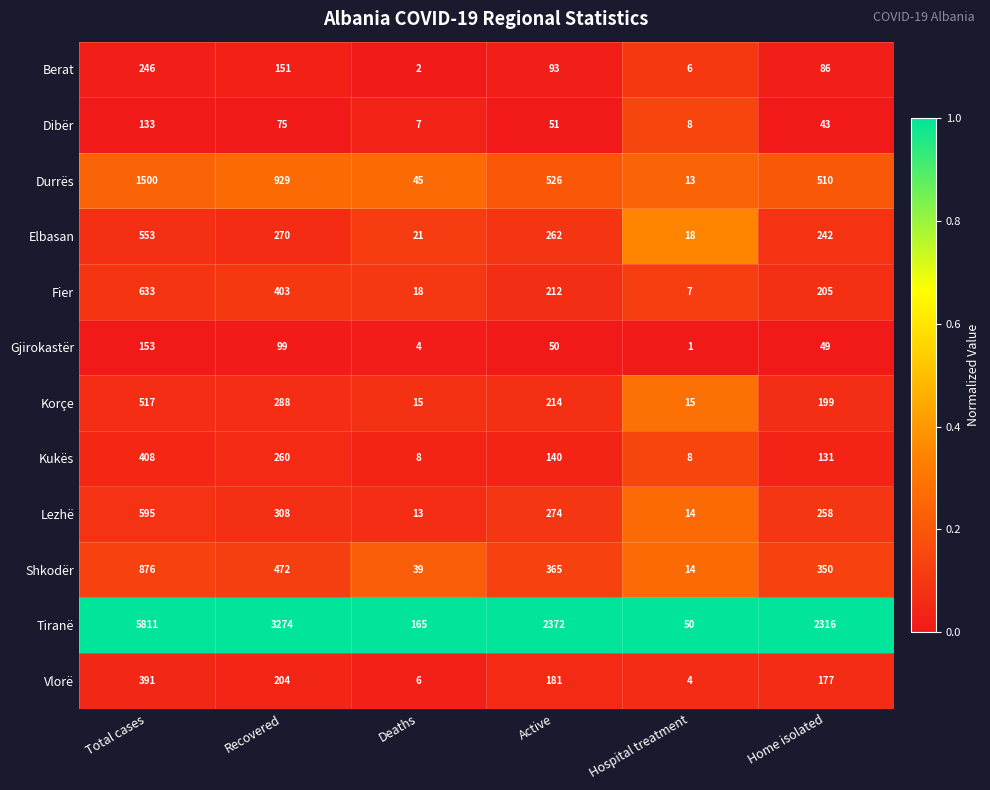

What is the maximum value for Gjirokastër?

153